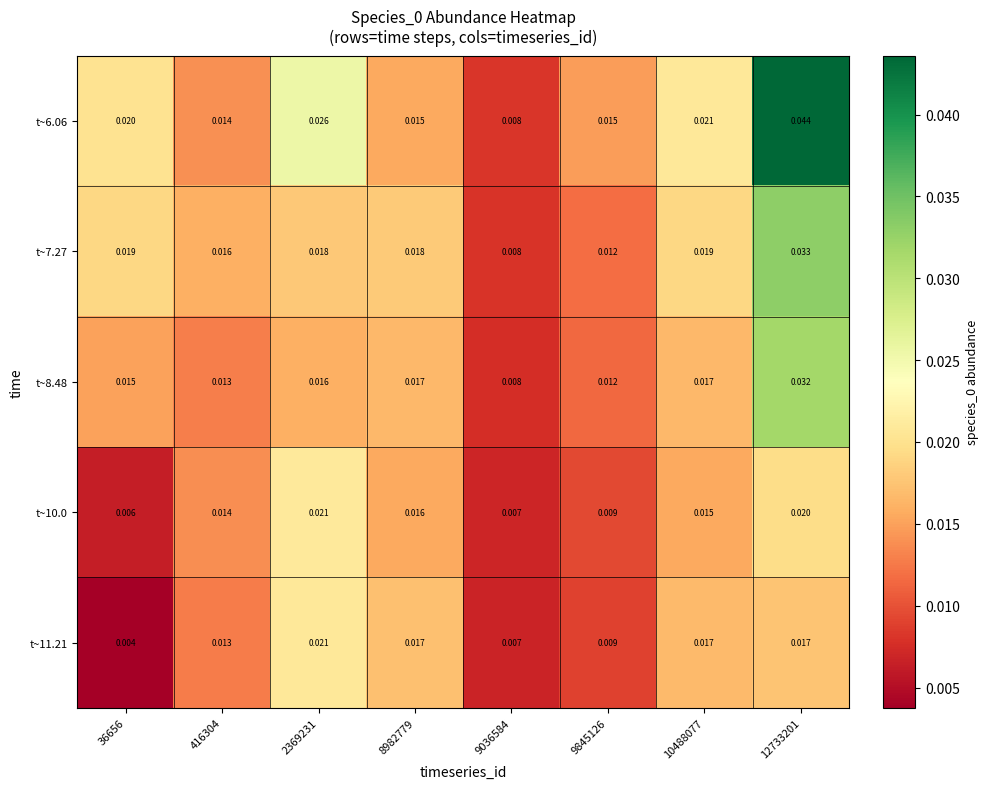

Is the value of t~6.06 at 8982779 greater than the value of t~11.21 at 36656?

Yes